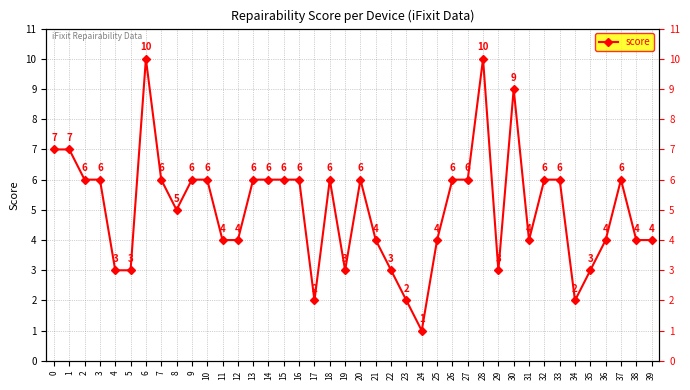

Is it true that the value at 37 is 10?

False